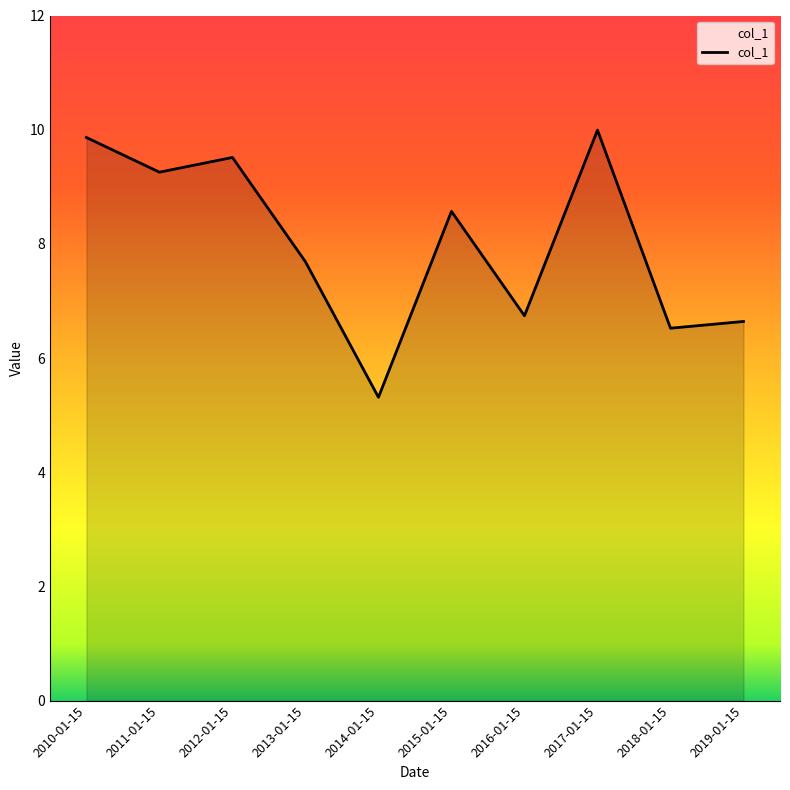

Approximately how many times larger is the value at 2010-01-15 compared to 2019-01-15?

1.5